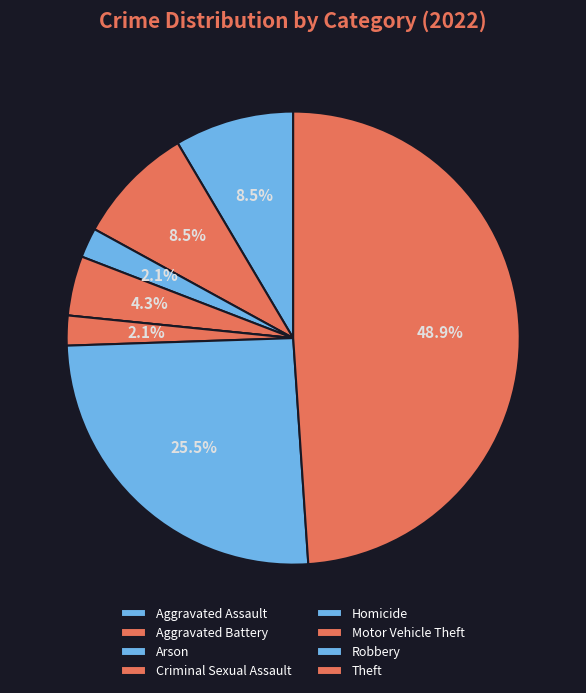

Is it true that Motor Vehicle Theft is 2% of the pie?

True